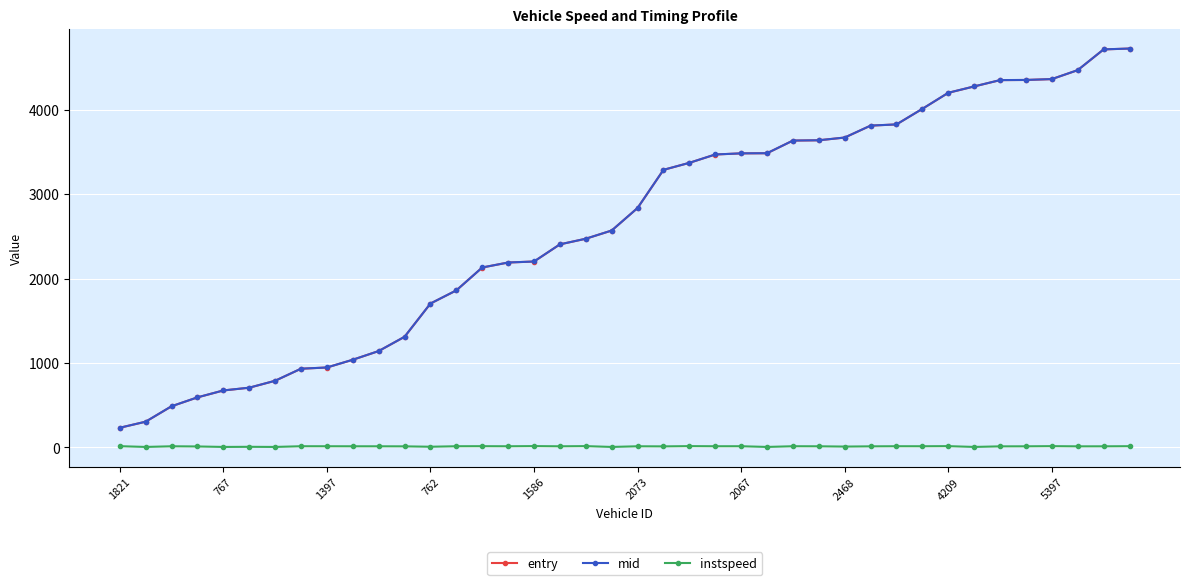

What are all the series names shown in the legend?

entry, mid, instspeed